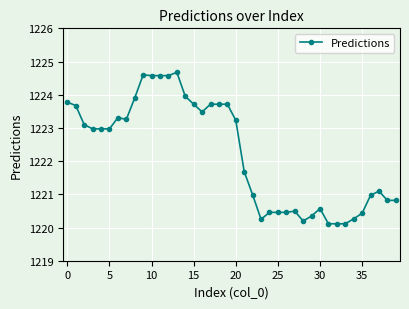

What is the value of the 28th point from the left?

1220.5